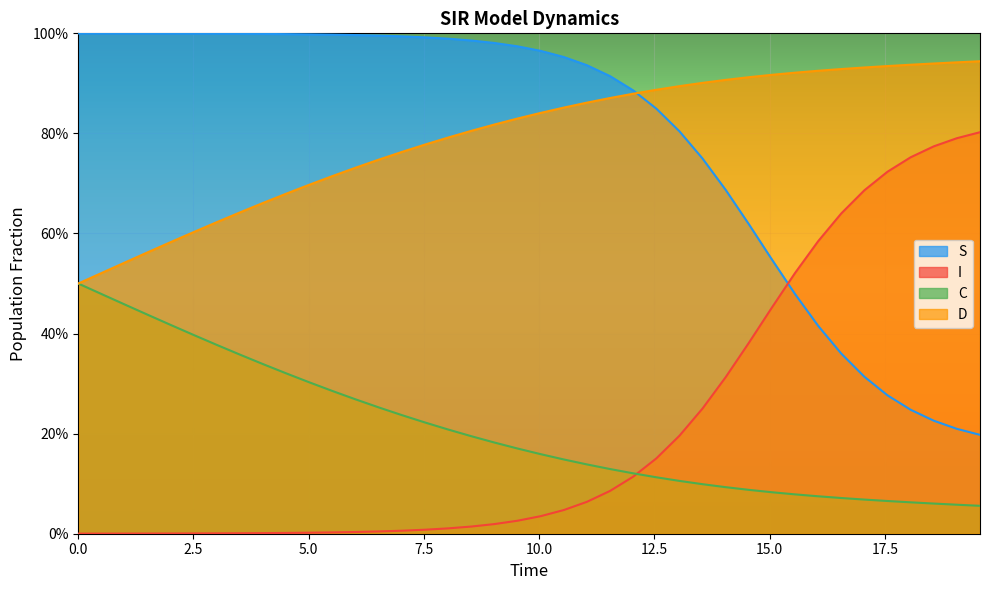

At how many categories does at least one series exceed 0?

40